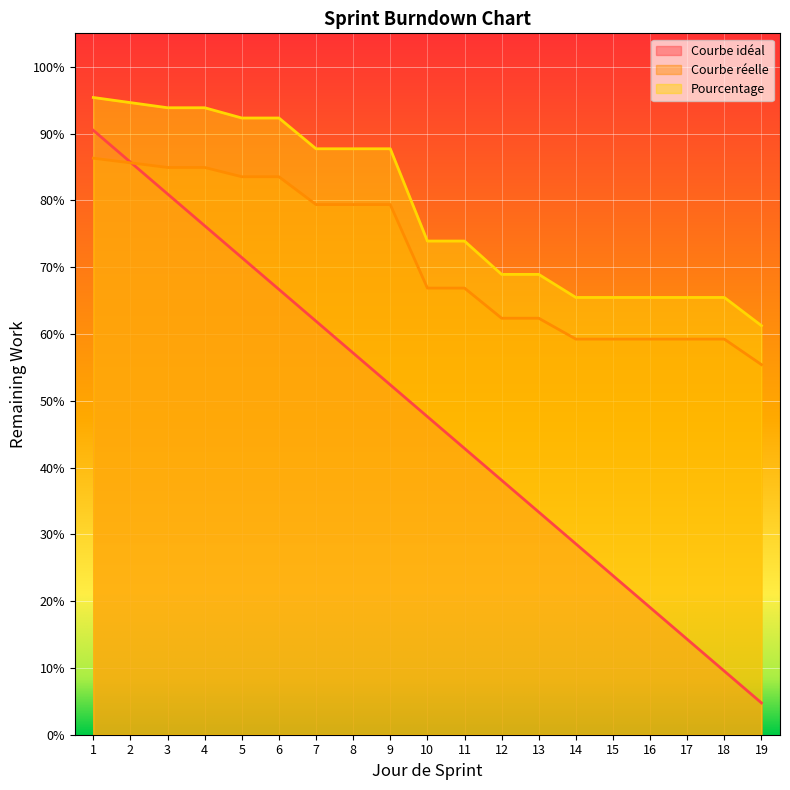

True or false: Courbe réelle and Pourcentage cross at least once.

False